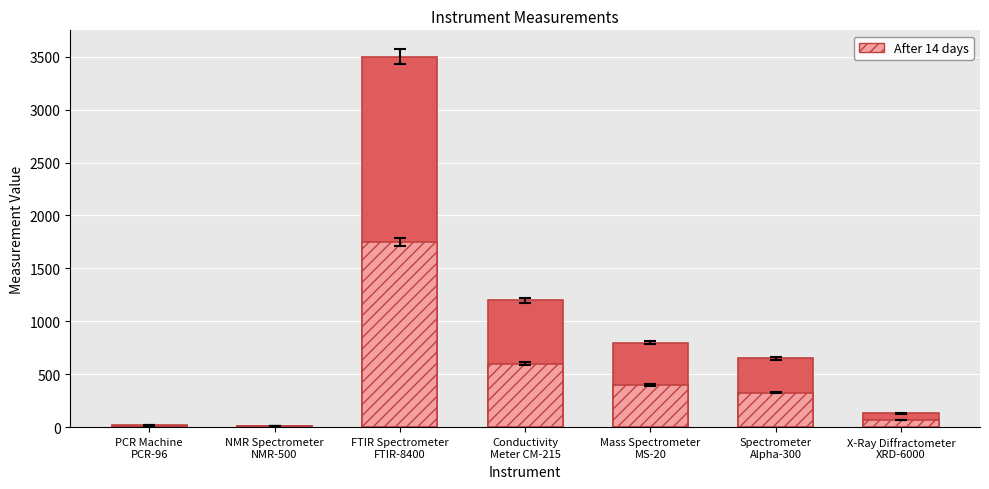

Is it true that Measurement (solid) equals 130.0 at X-Ray Diffractometer
XRD-6000?

True